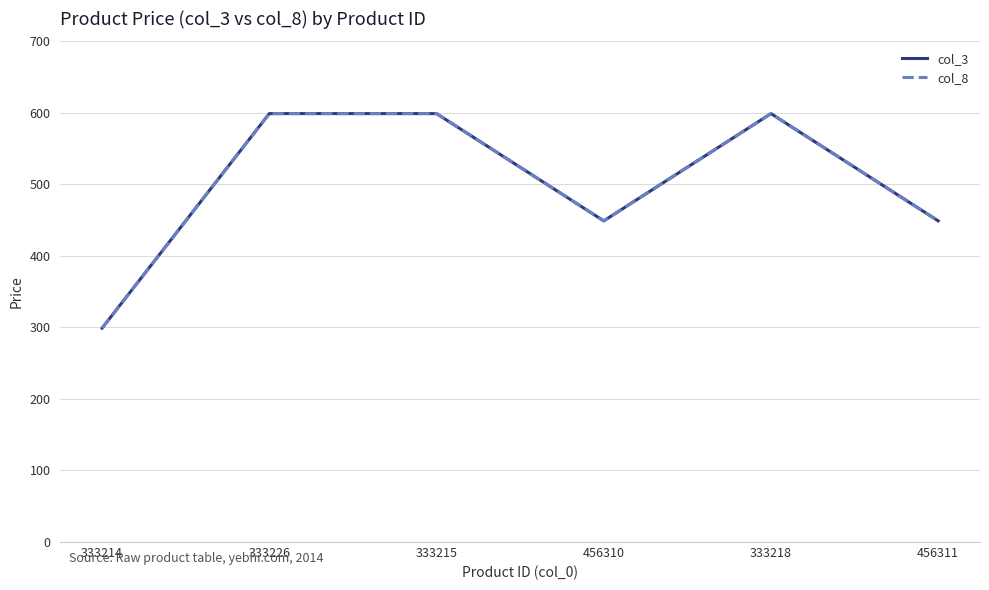

How many lines are shown in the chart?

2